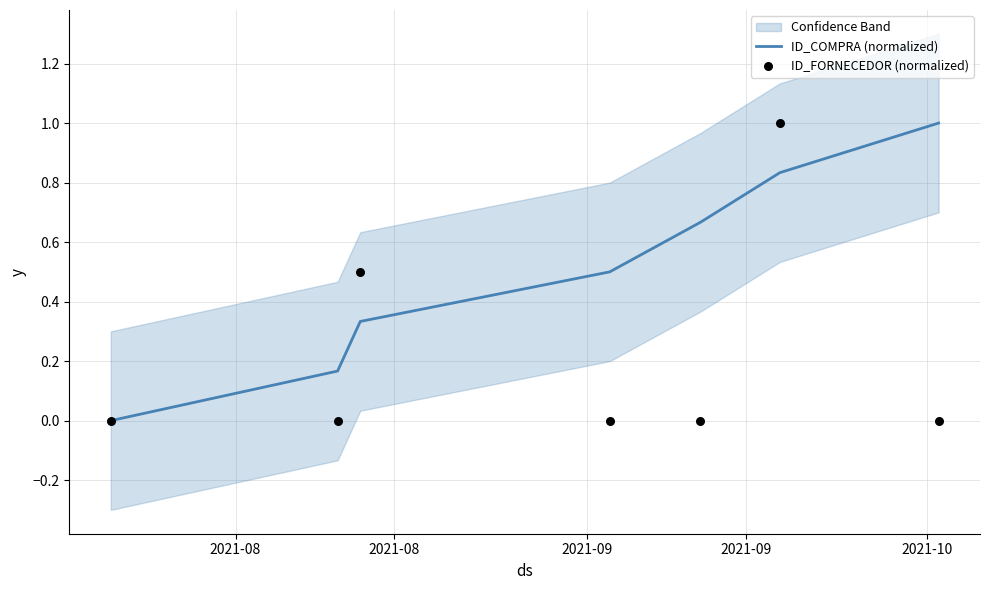

What are all the series names shown in the legend?

ID_COMPRA (normalized), ID_FORNECEDOR (normalized)